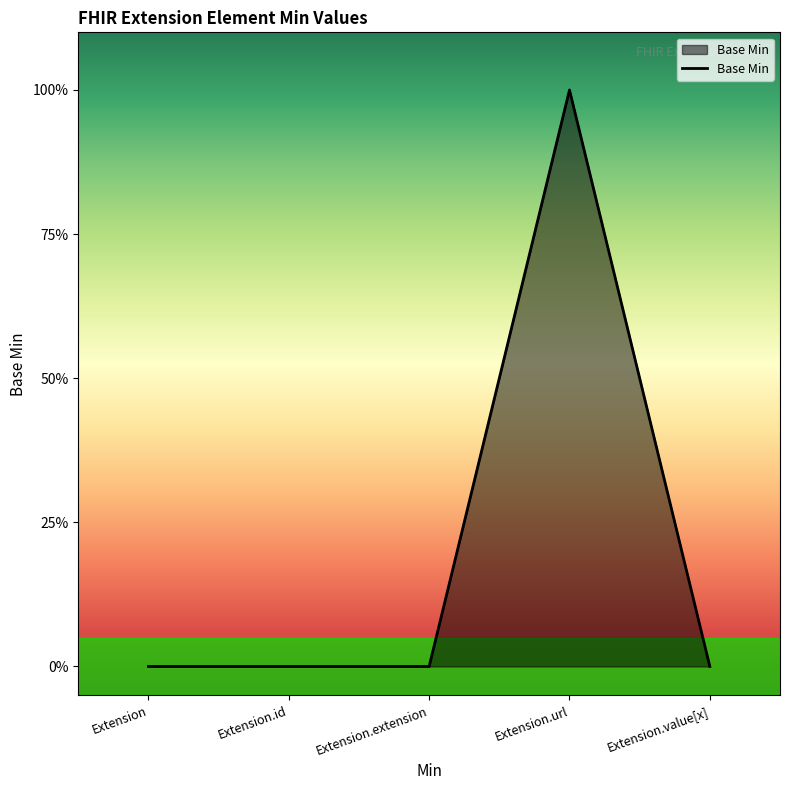

Does the chart have visible grid lines?

No